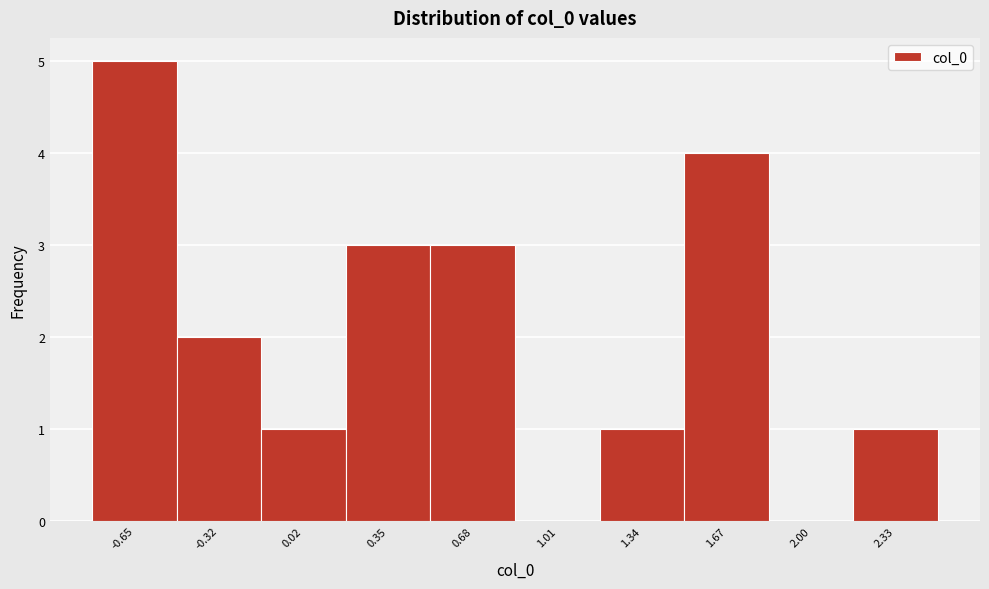

Over which range of the x-axis is the bar tallest?

-0.80 to -0.50